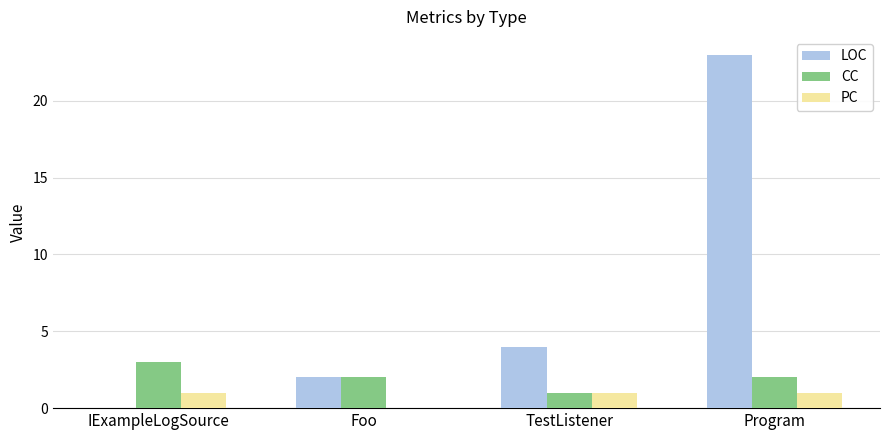

What is the average value of the PC series?

1